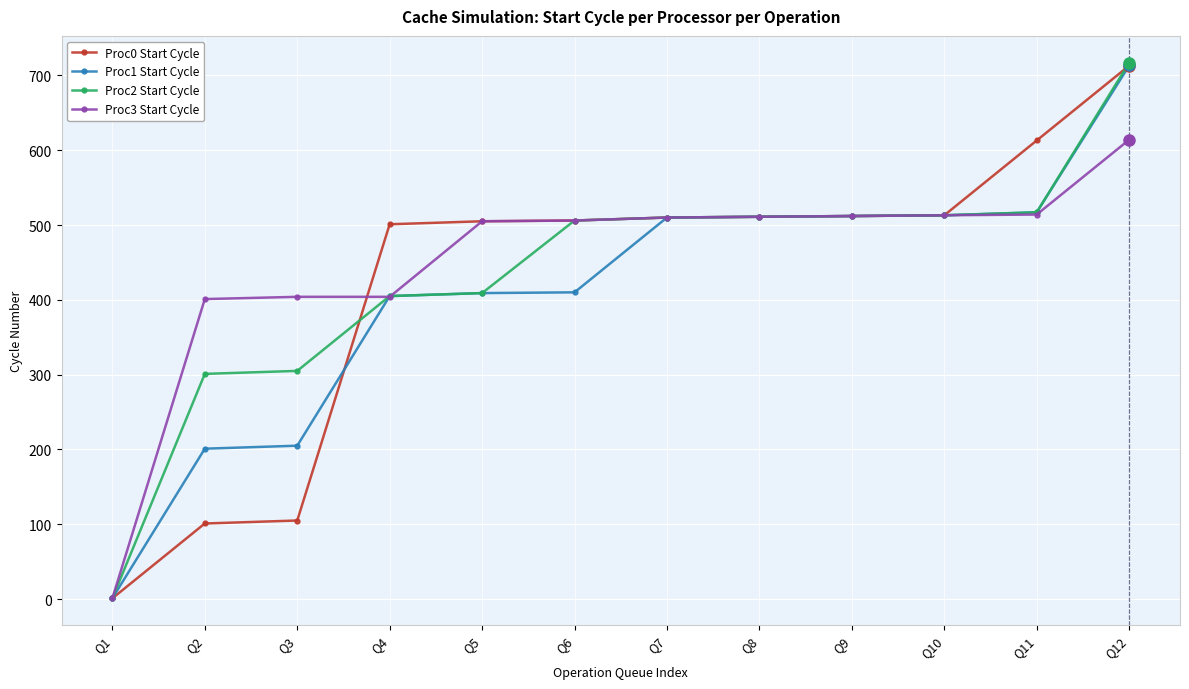

At which label does Proc1 Start Cycle reach its peak?

Q12